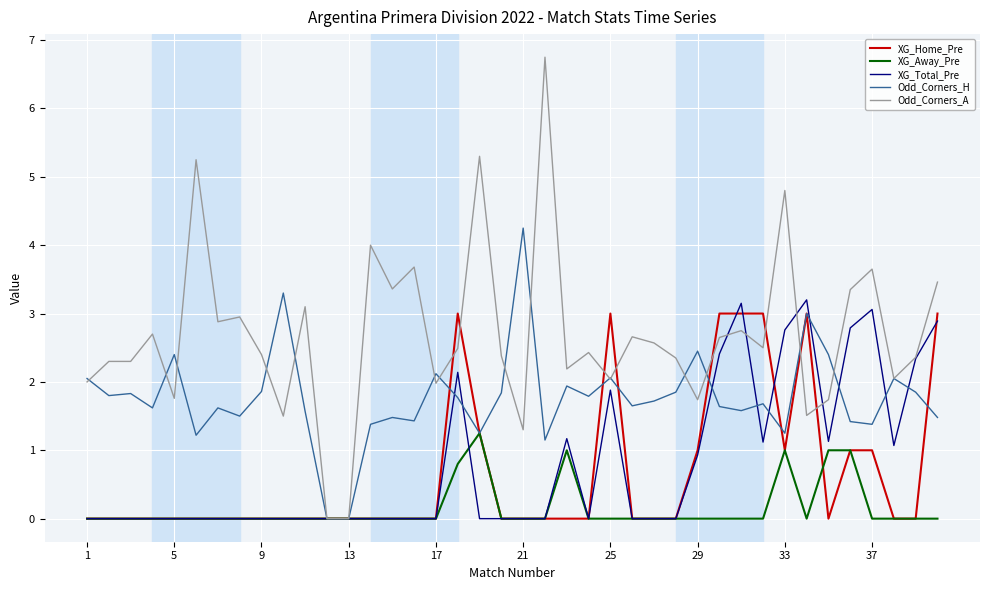

Which series has the largest range (max minus min)?

Odd_Corners_A